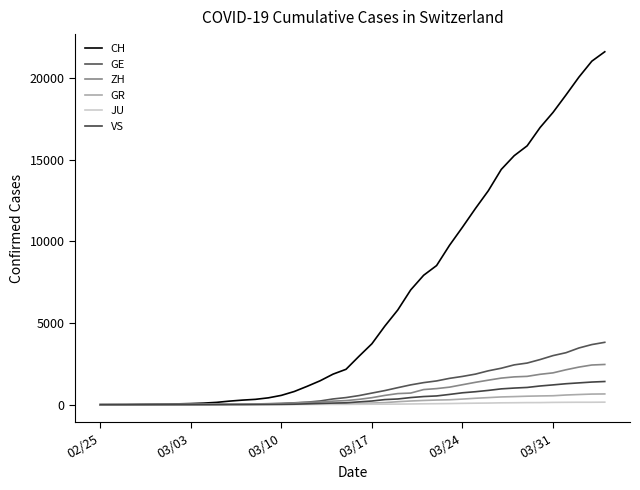

How many lines are shown in the chart?

6